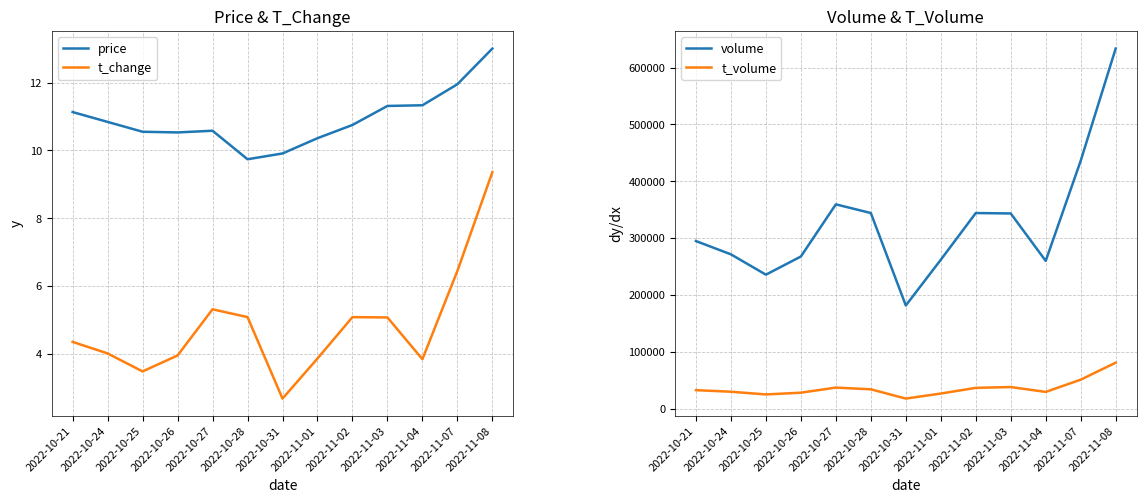

How many data points in price are less than 10?

2